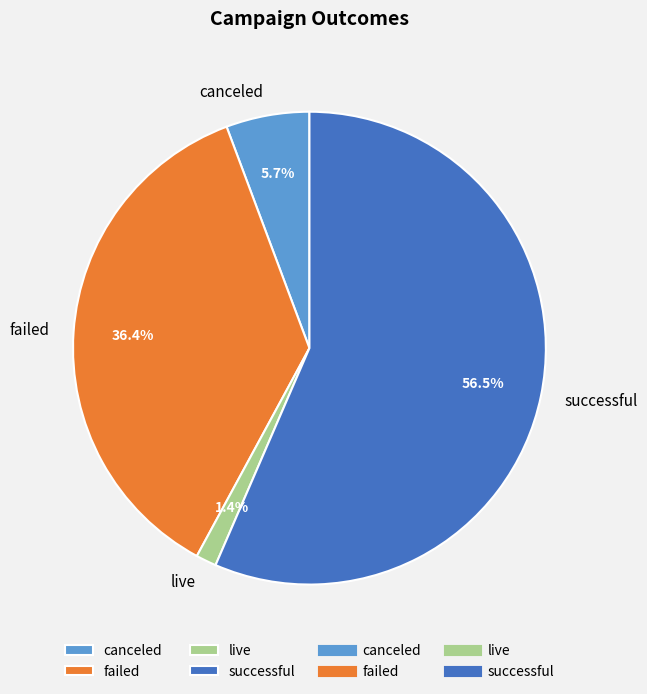

Rank the categories by value from highest to lowest.

successful, failed, canceled, live